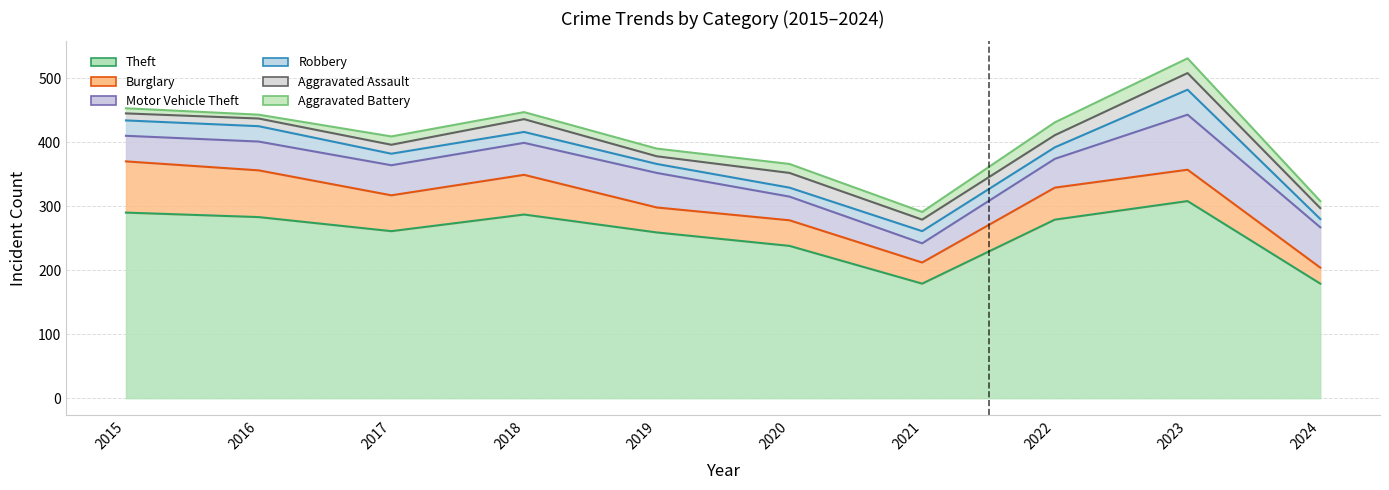

At 2015, list the series in order from largest to smallest.

Theft, Burglary, Motor Vehicle Theft, Robbery, Aggravated Assault, Aggravated Battery